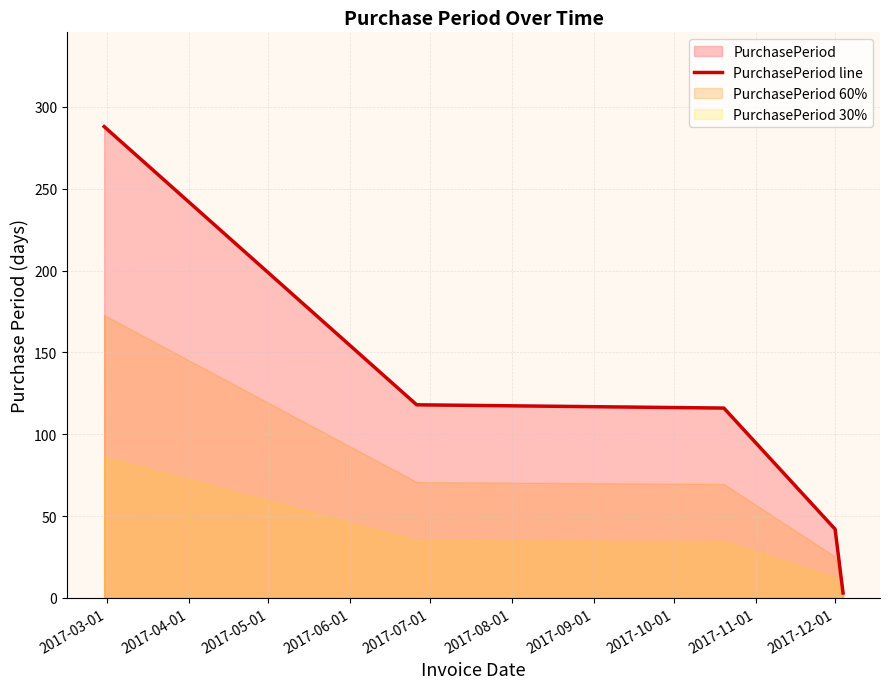

How many data points are above 116?

2